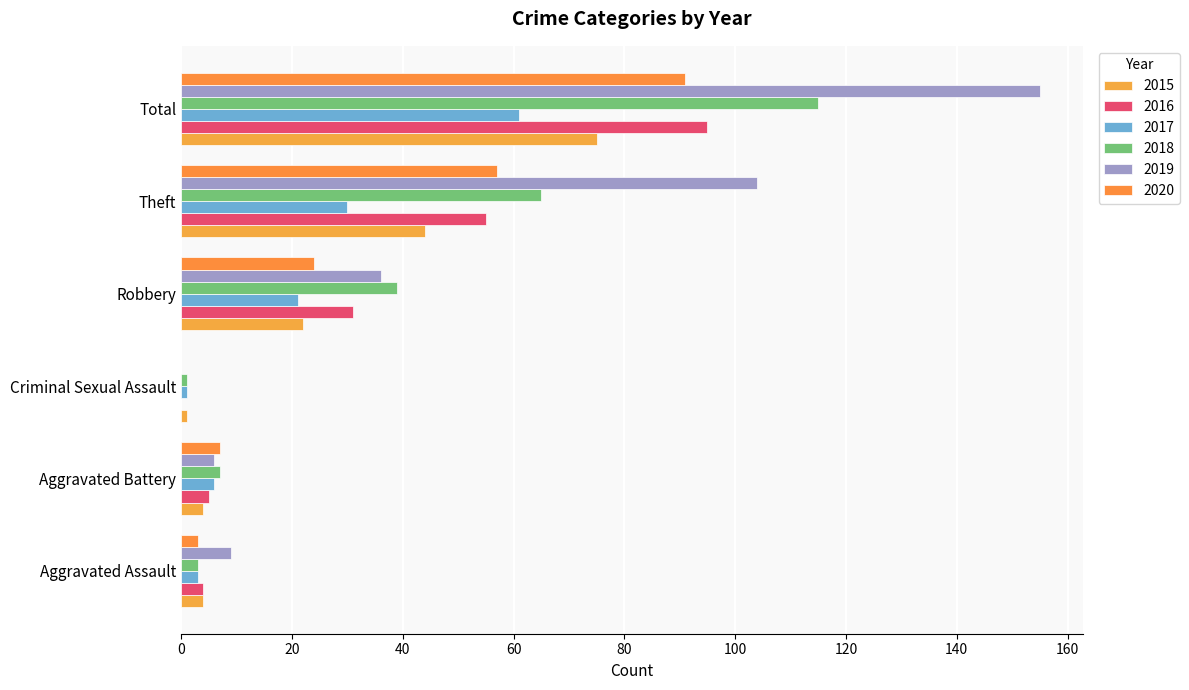

Which series has the largest range (max minus min)?

2019